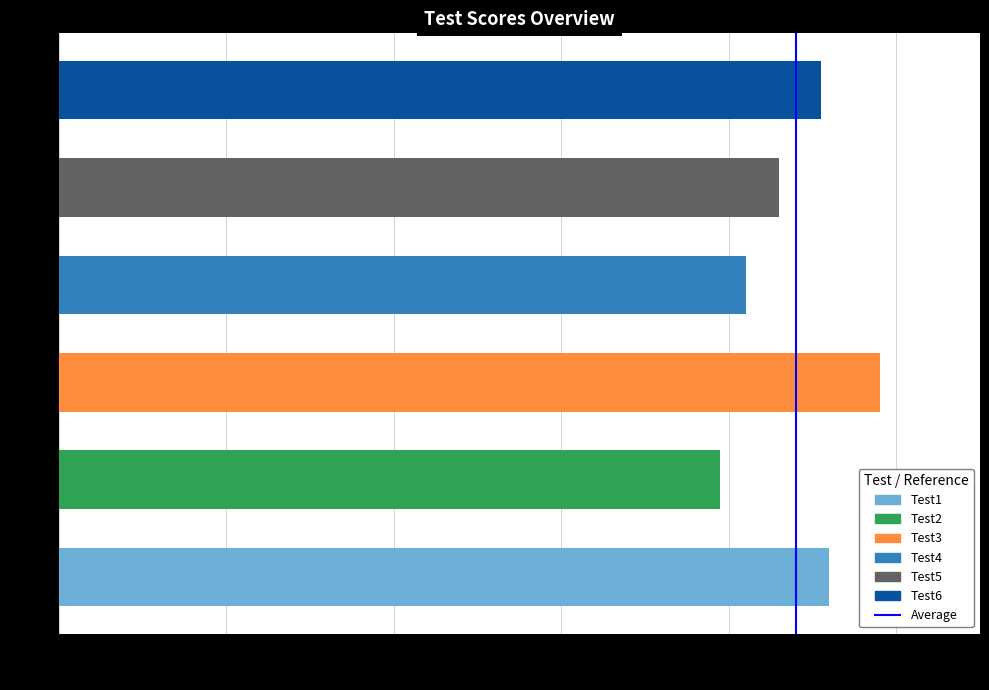

What is the maximum value shown in the chart?

98